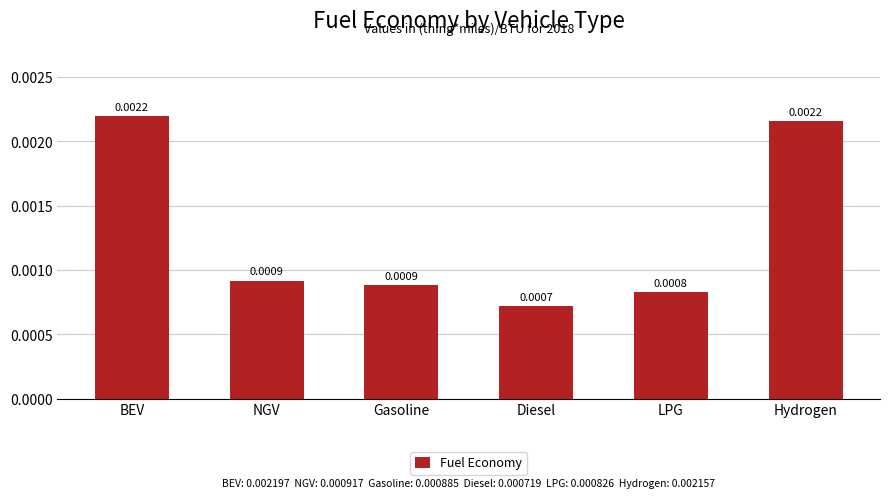

What is the label of the 3rd bar from the right?

Diesel